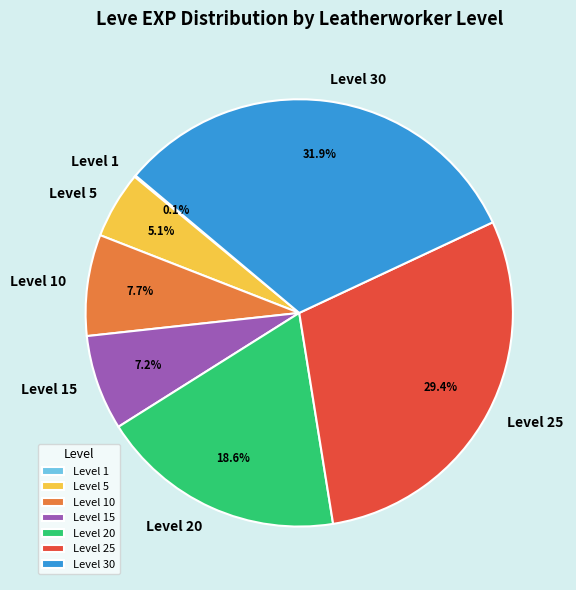

What portion of the pie excludes Level 5?

94.9%